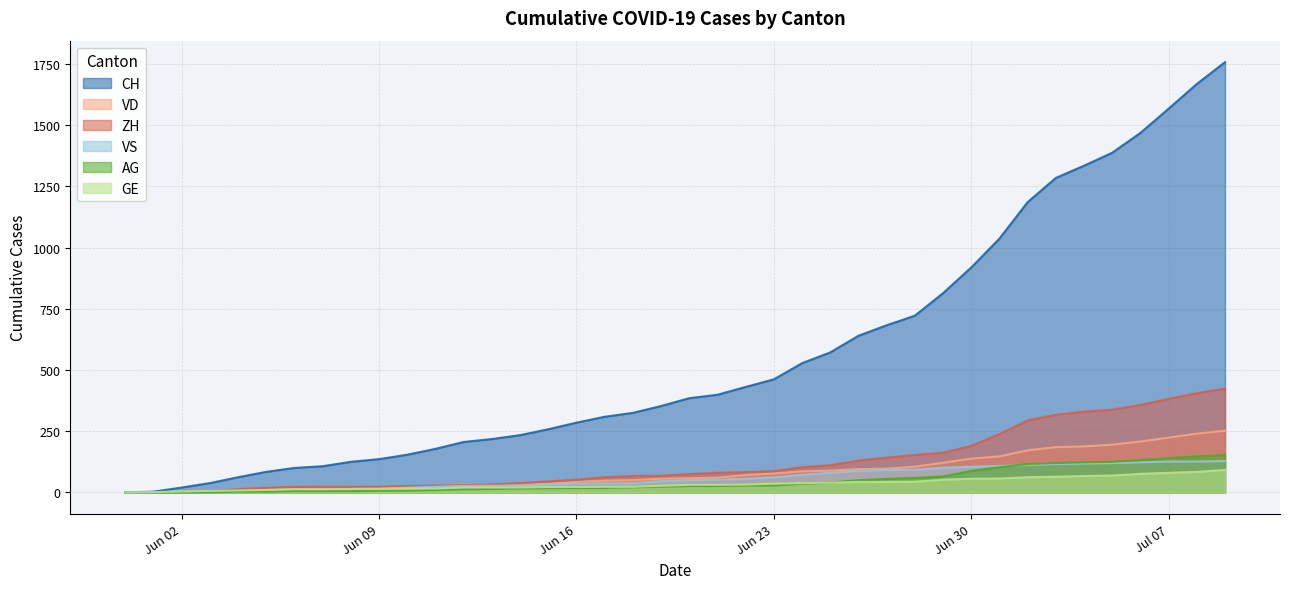

What position from the right is 2020-06-08?

32